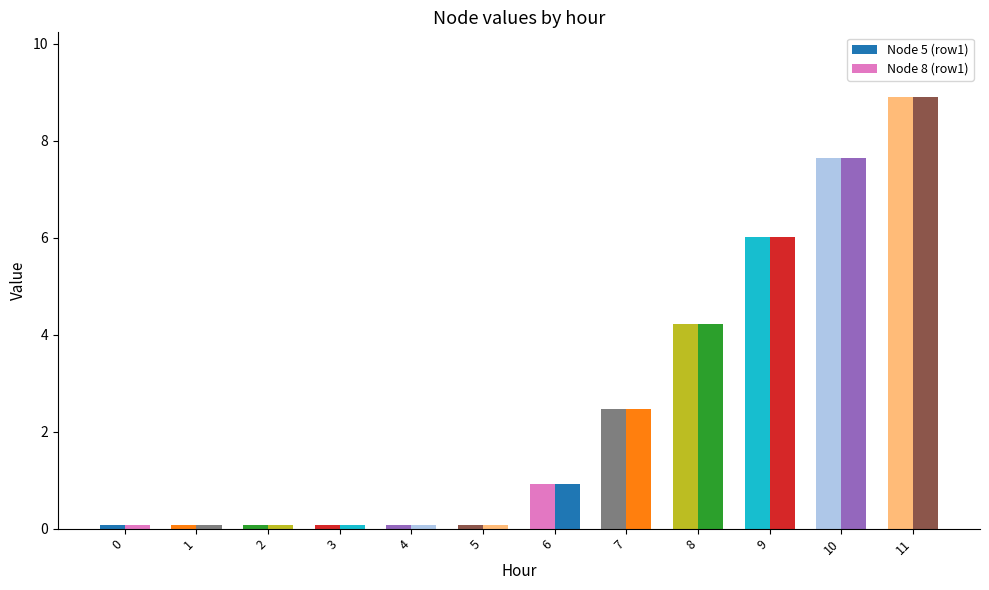

How many bars are there in total?

24